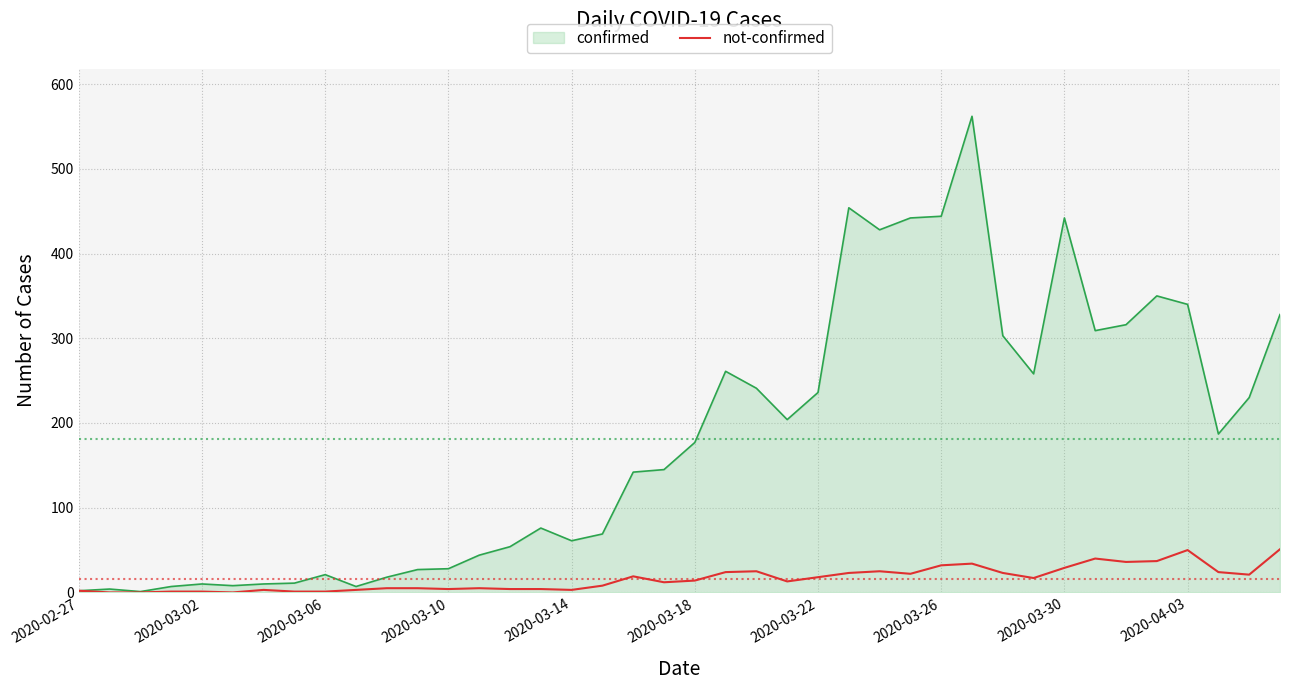

List the series in order of their overall mean, lowest first.

not-confirmed, confirmed